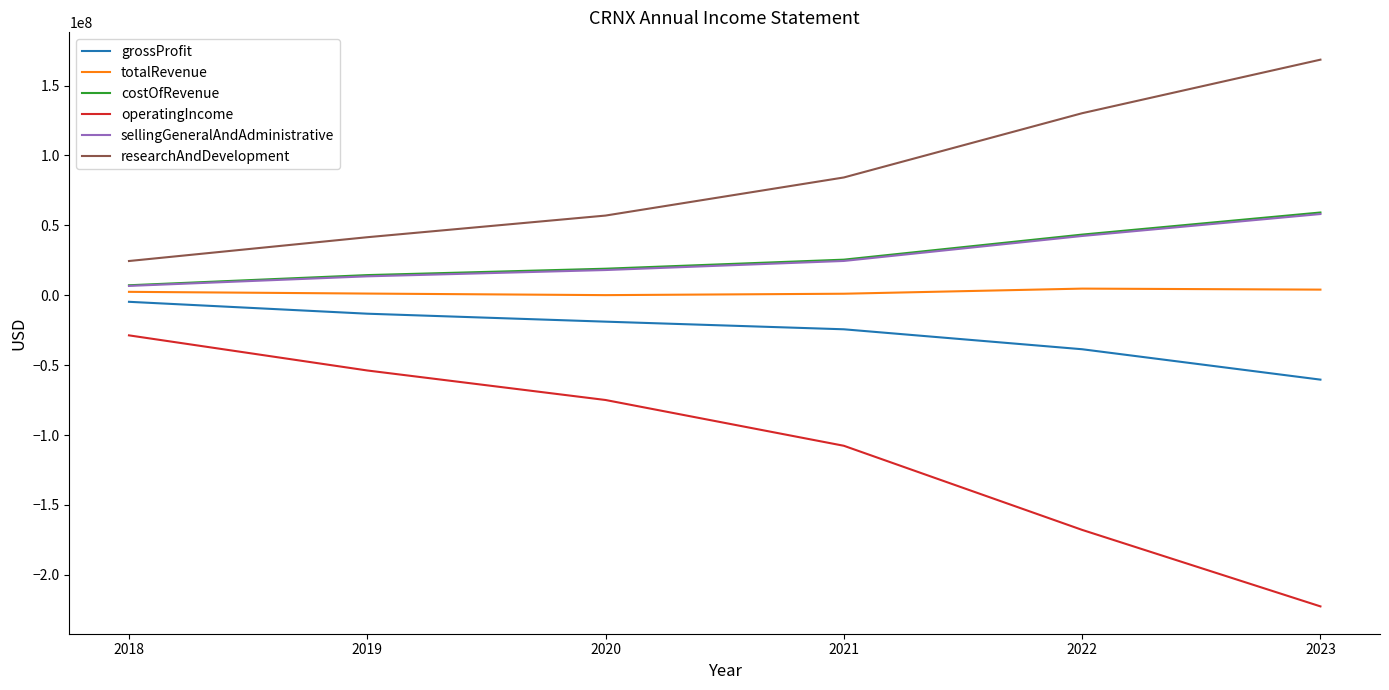

The value of grossProfit at 2021 is -37469044. True or false?

False